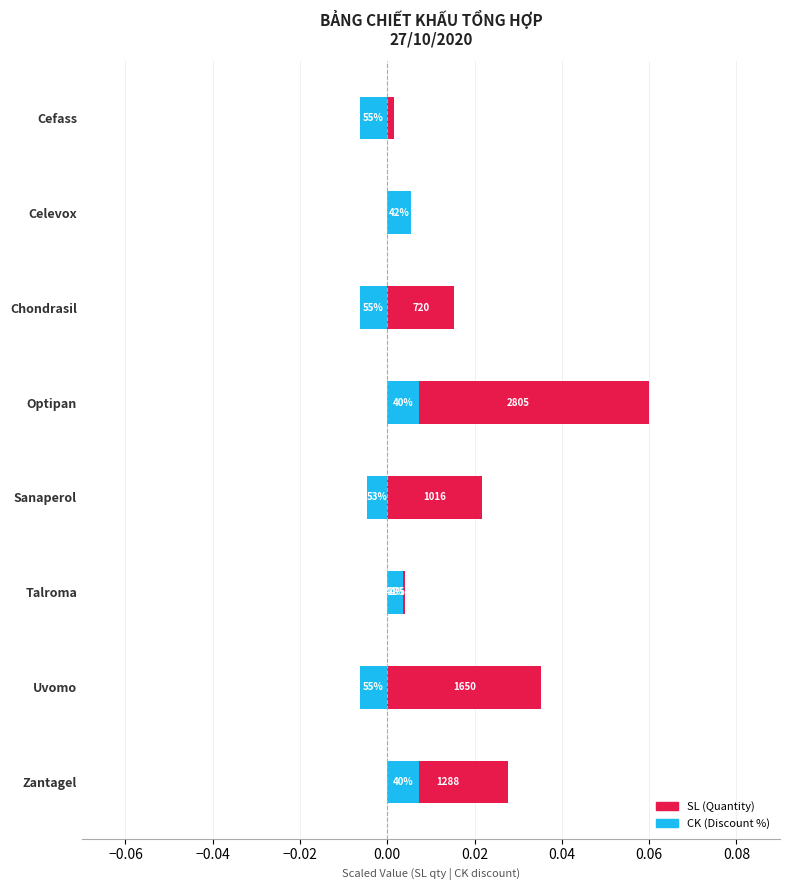

True or false: CK (Discount %) has a value of 0.0 at Celevox.

False